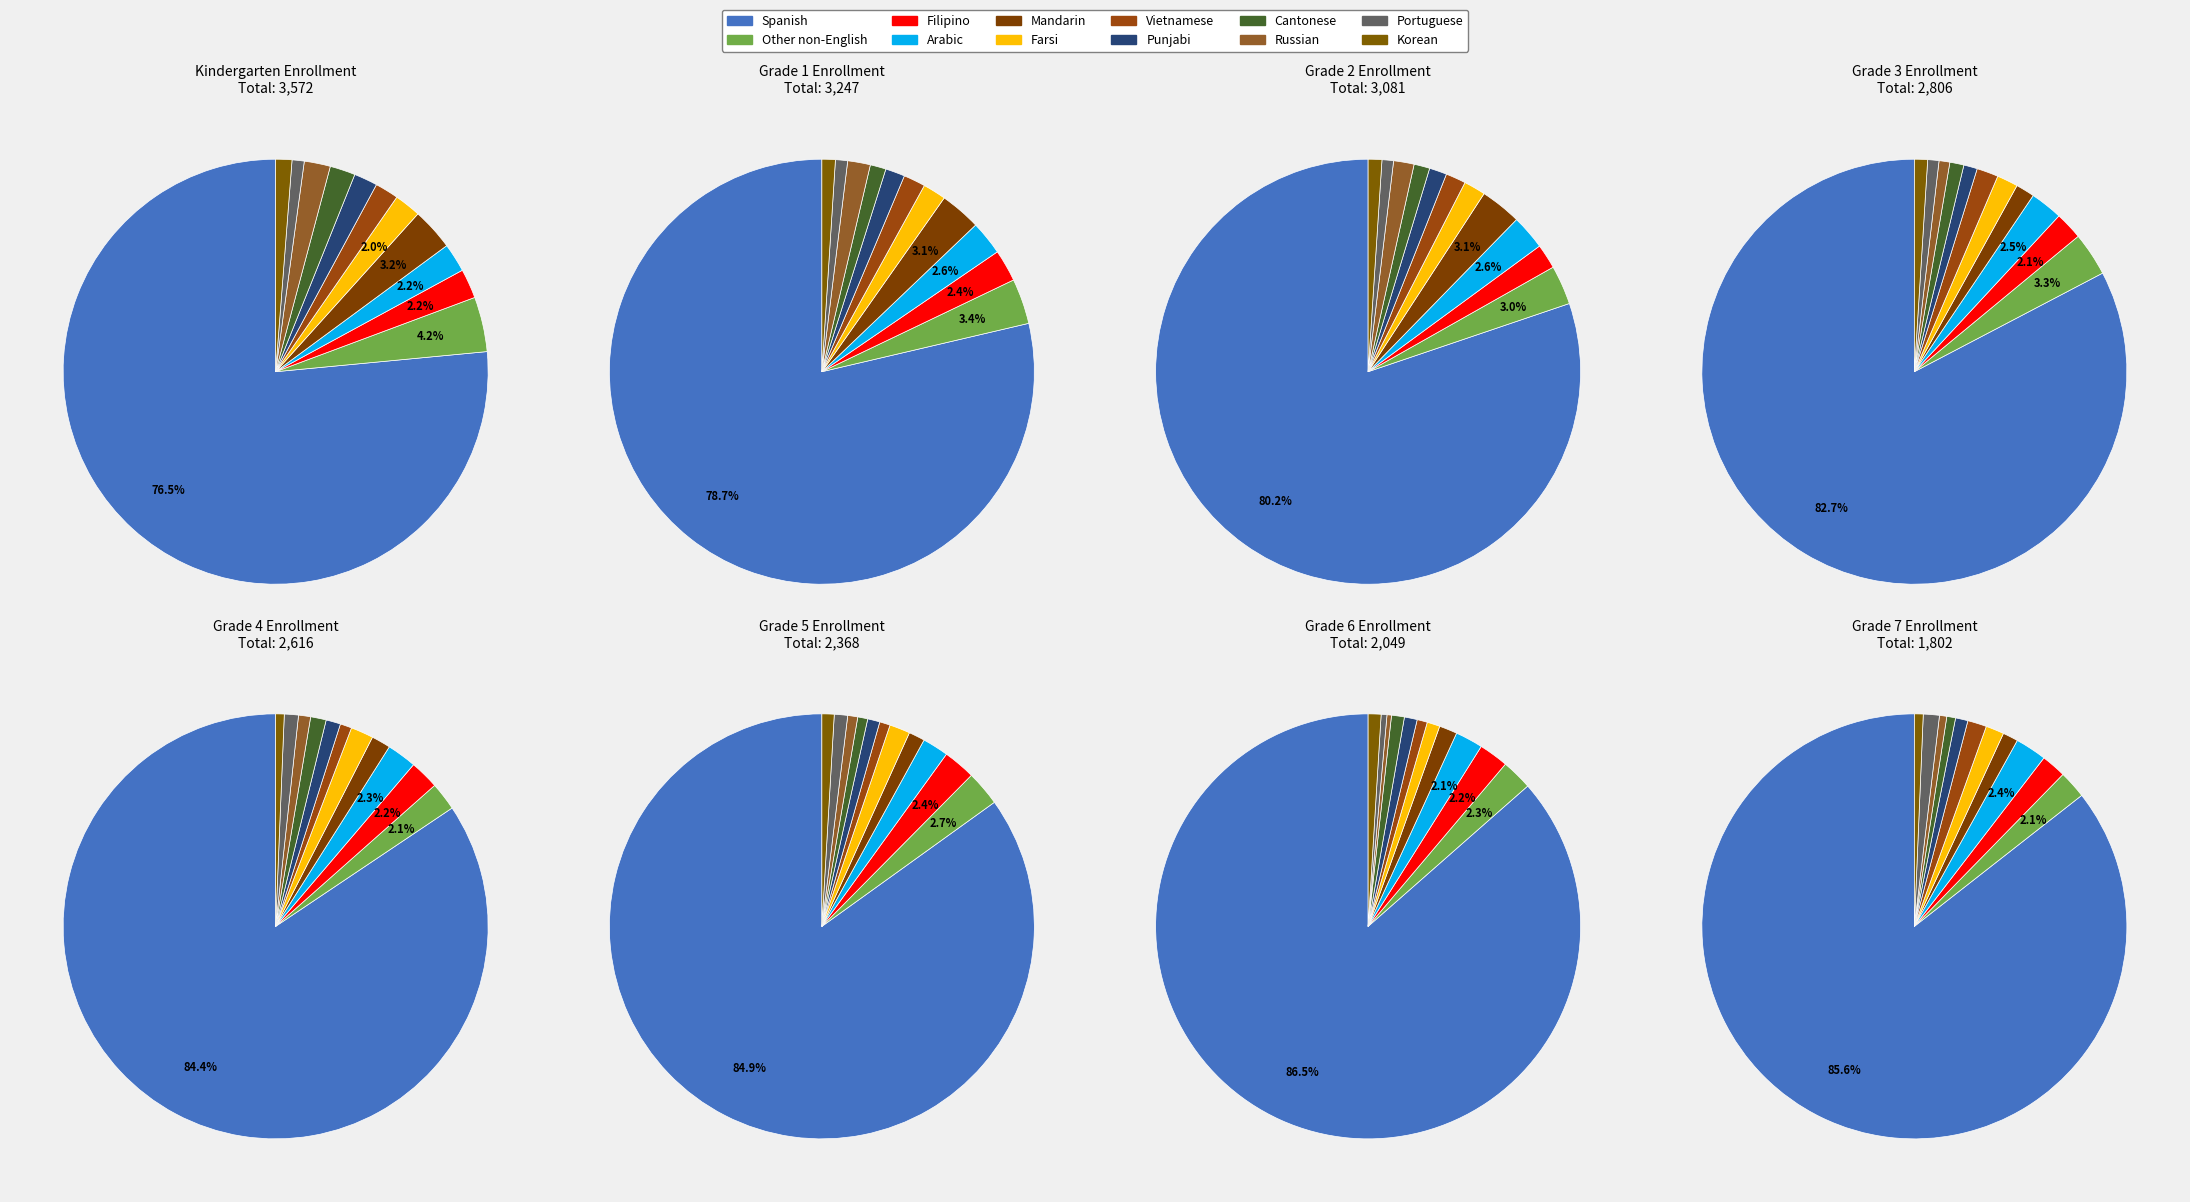

What percentage is the Punjabi slice, to the nearest percent?

1%